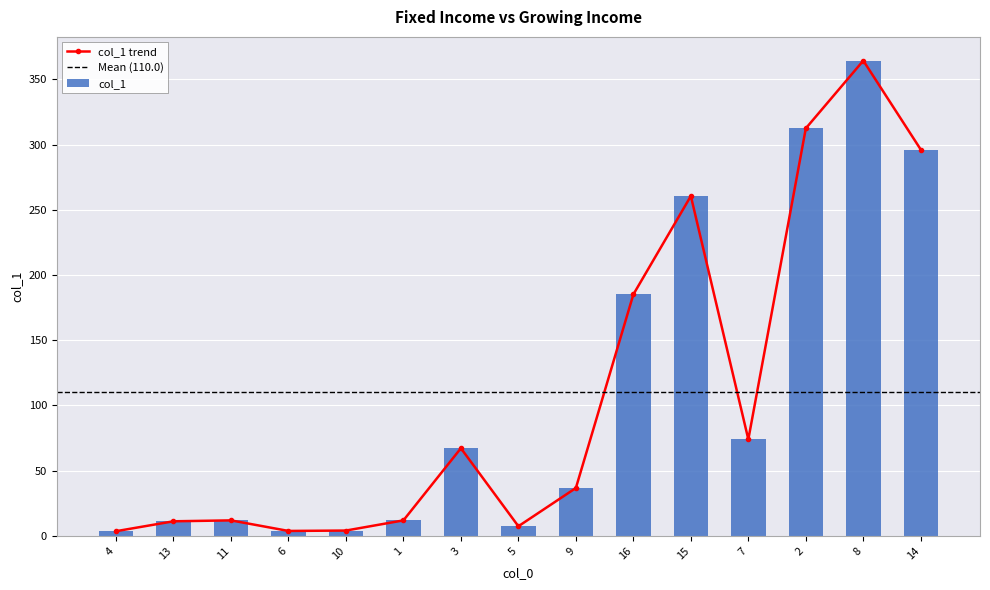

Which category has the lowest value across all series?

4